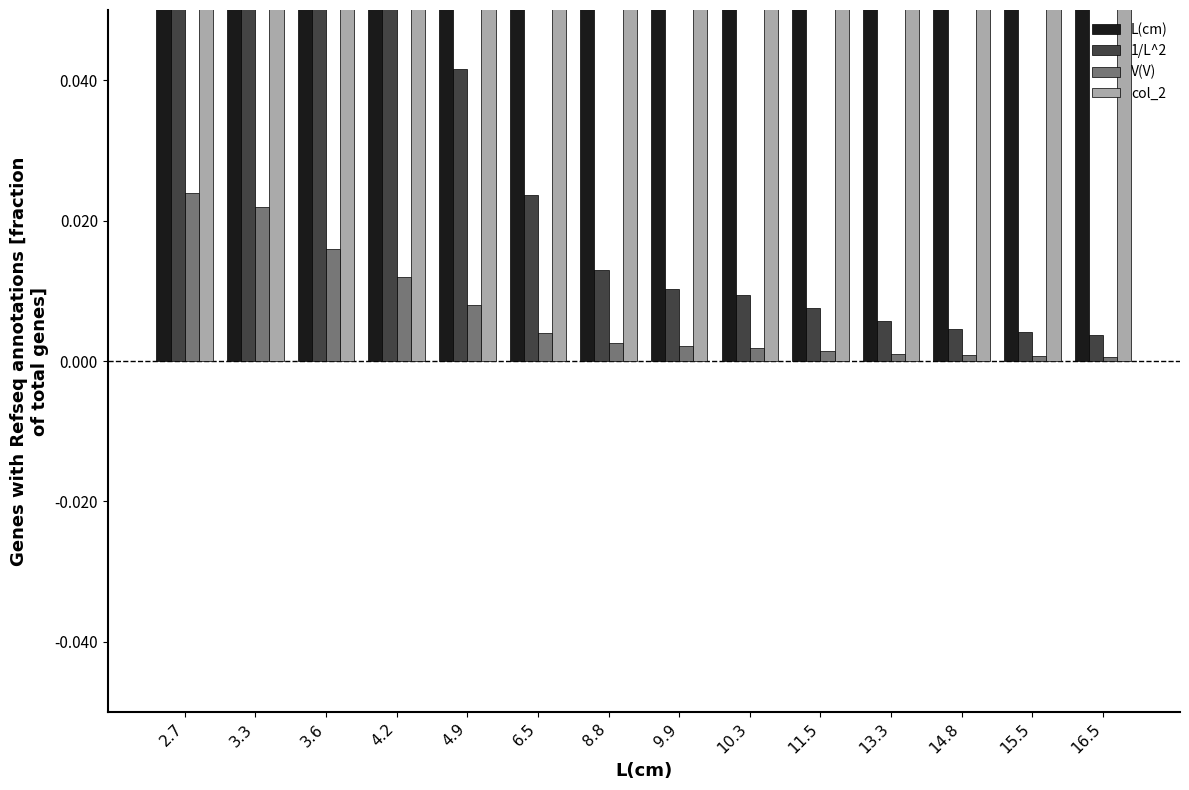

What is the difference between the second highest and second lowest values in the L(cm) series?

12.2